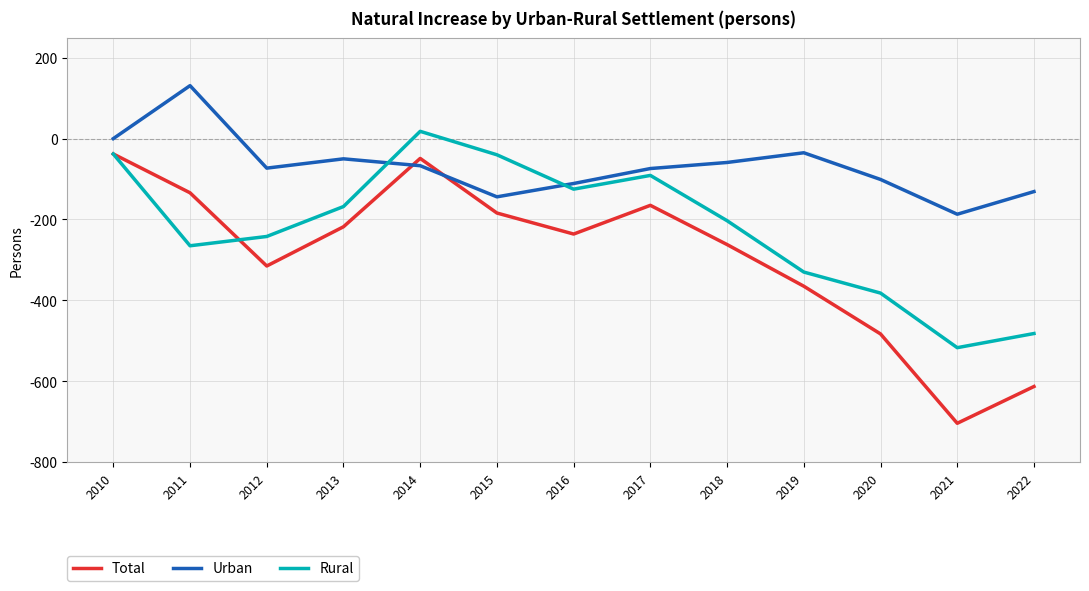

Where do Urban and Rural first cross each other?

2013 and 2014